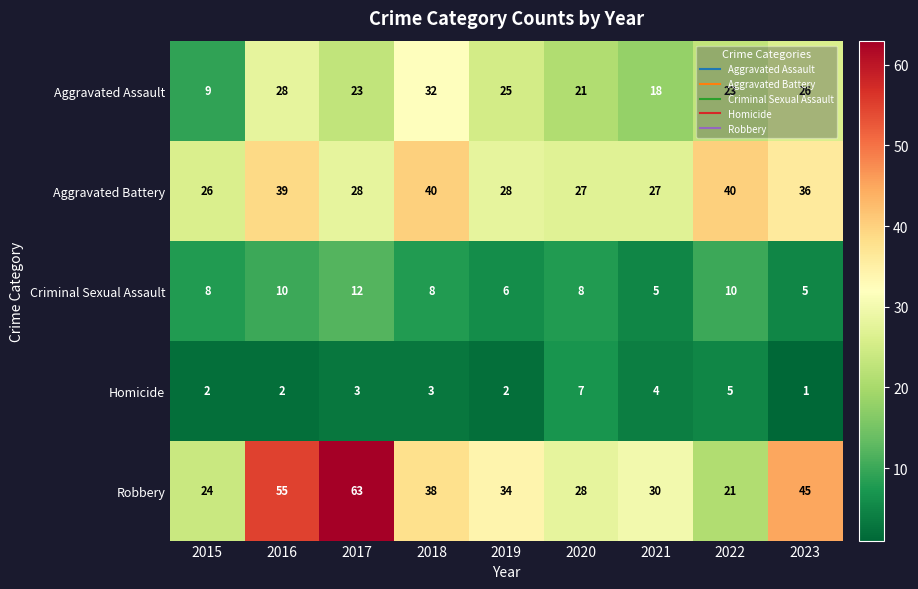

What is the total value across all series at 2018?

121